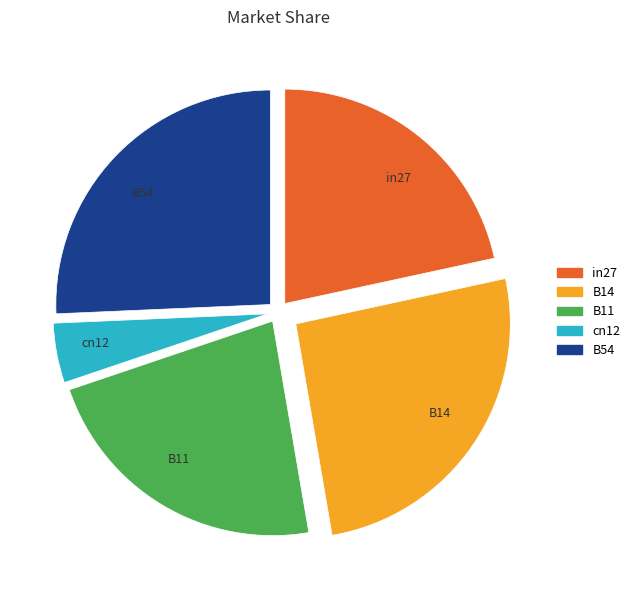

Which slice is the smallest?

cn12